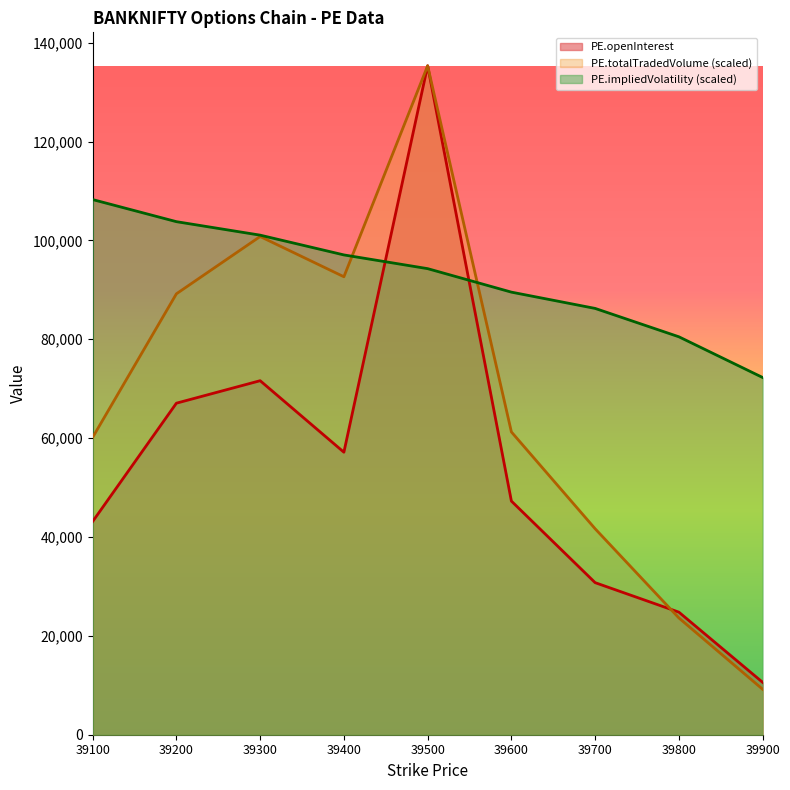

What is the minimum value shown in the chart?

9197.9